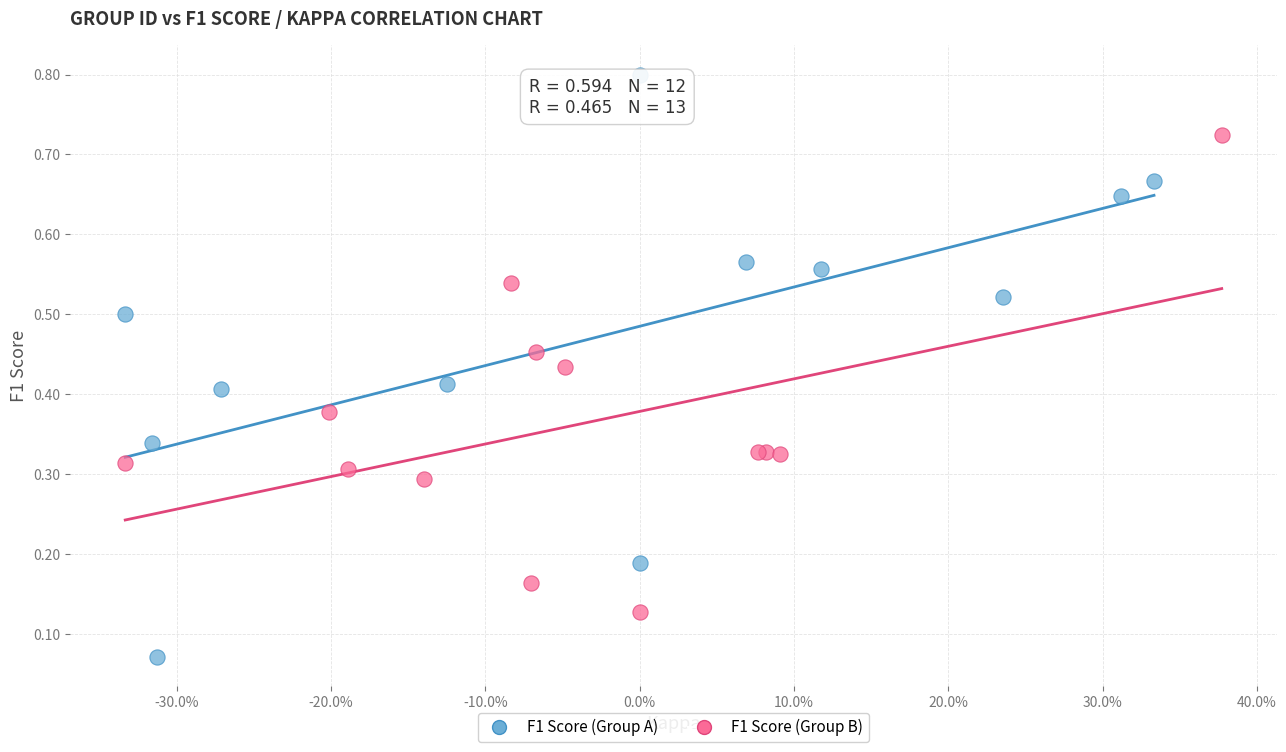

Which series has the widest spread of Y values?

F1 Score (Group A)